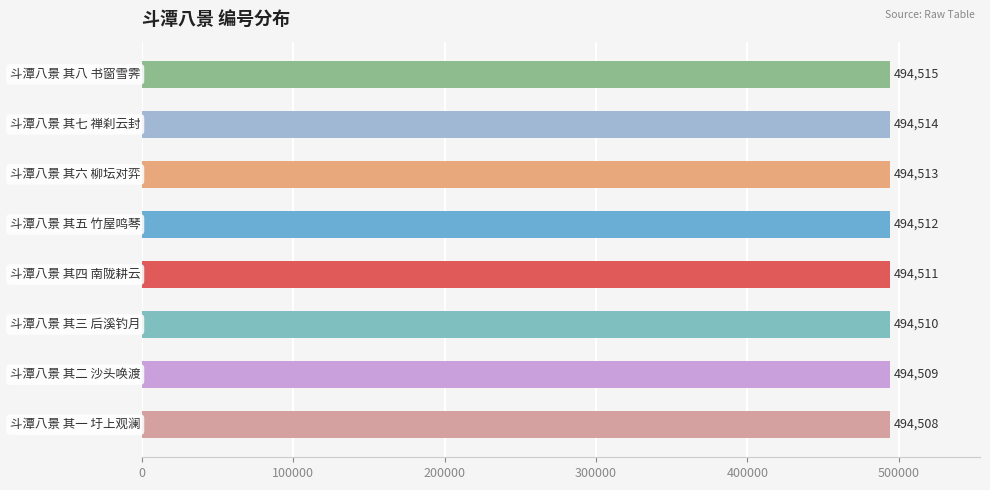

What is the sum of all values?

3956092